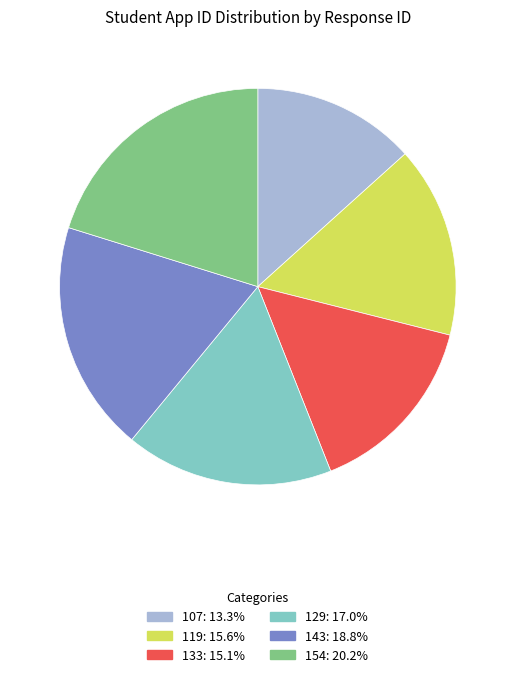

Is there any slice that represents more than half of the pie?

No